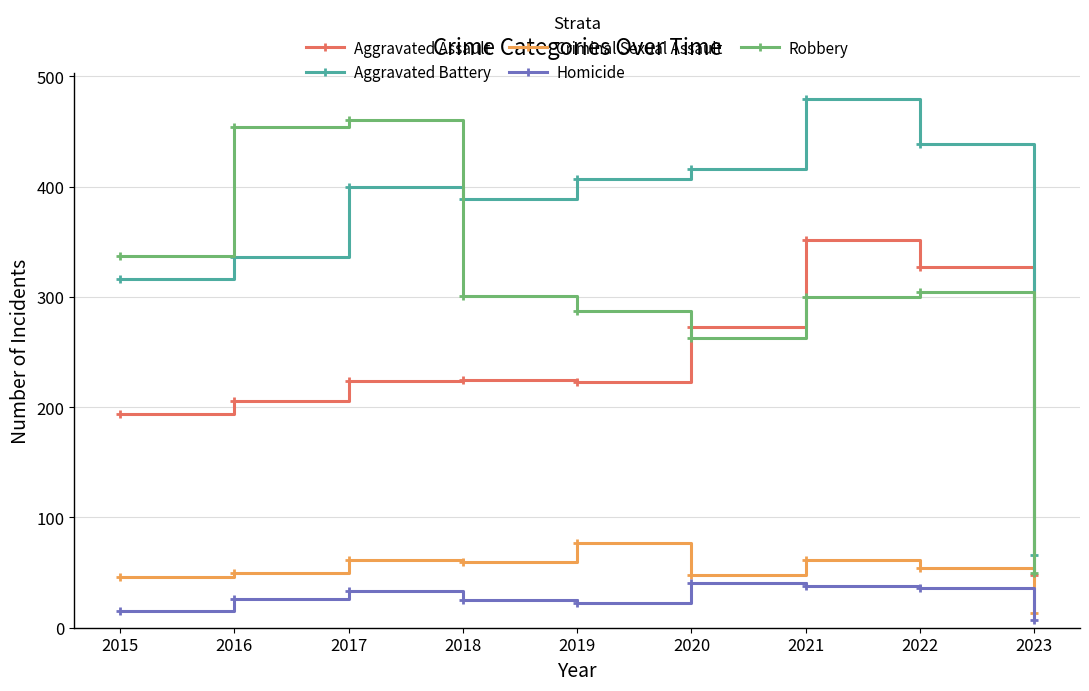

What value does the Homicide series have at 2018?

25